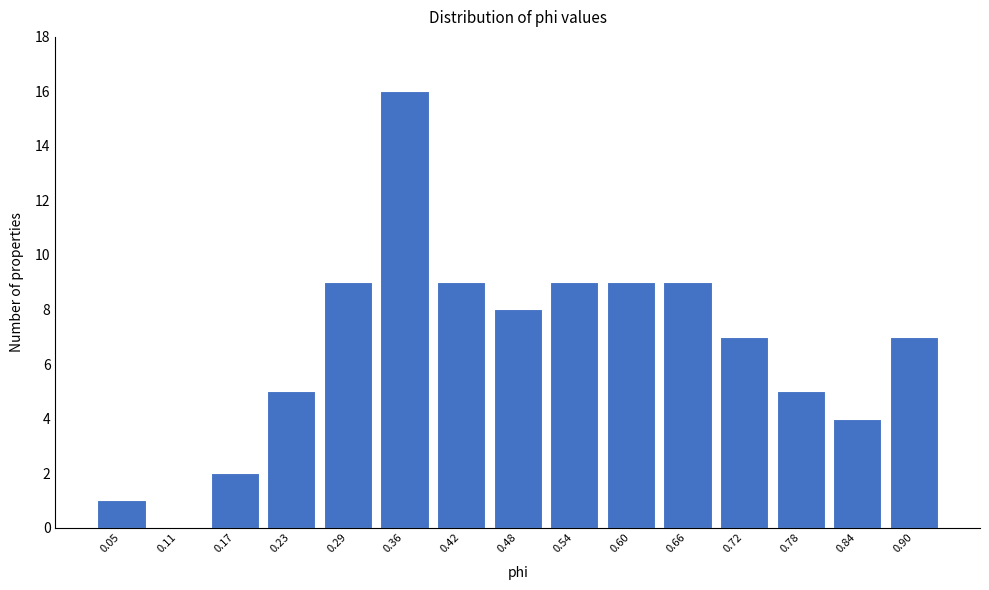

Reading right to left, transcribe all the data shown in this chart.

0.90=7	0.84=4	0.78=5	0.72=7	0.66=9	0.60=9	0.54=9	0.48=8	0.42=9	0.36=16	0.29=9	0.23=5	0.17=2	0.11=0	0.05=1